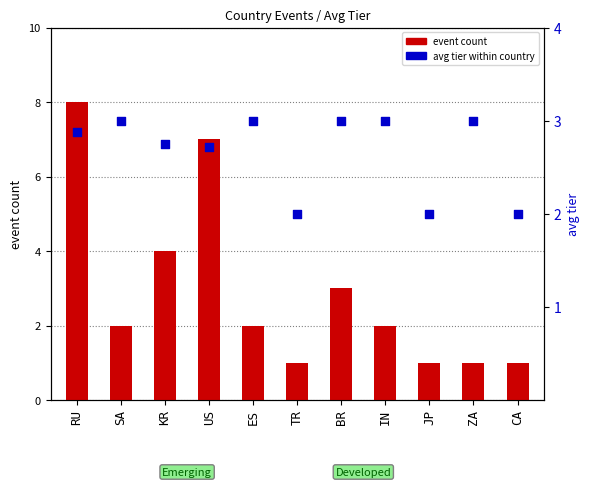

At how many categories does at least one series exceed 4?

2